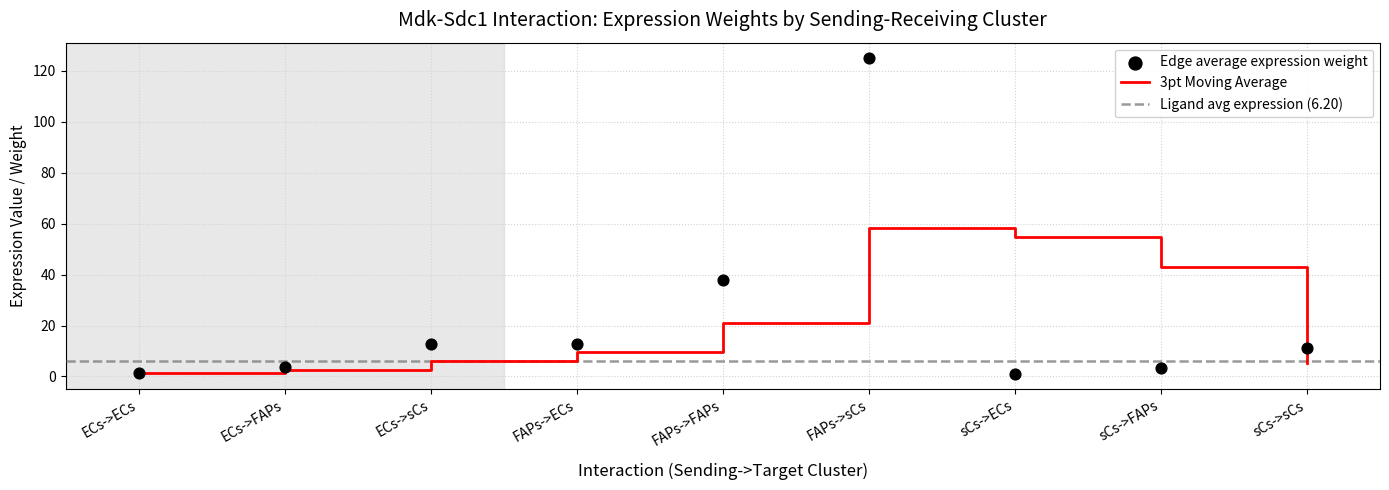

The value of 3pt Moving Average at FAPs->ECs is 9.8. True or false?

True